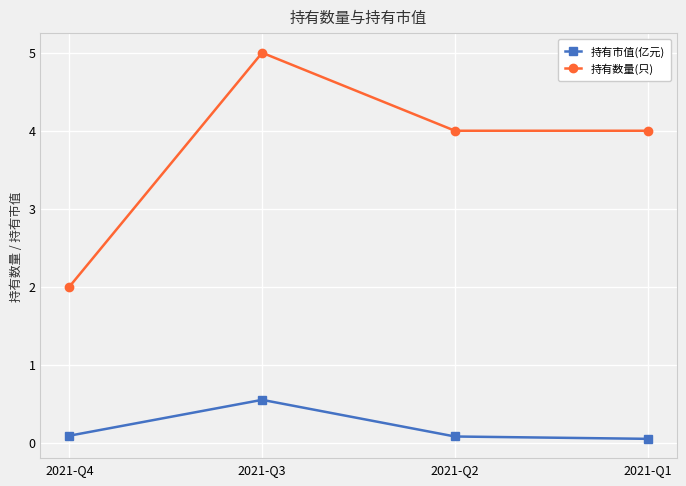

Reading left to right, what are all the values shown in this chart?

持有市值(亿元): 0.1	0.6	0.1	0.1
持有数量(只): 2.0	5.0	4.0	4.0